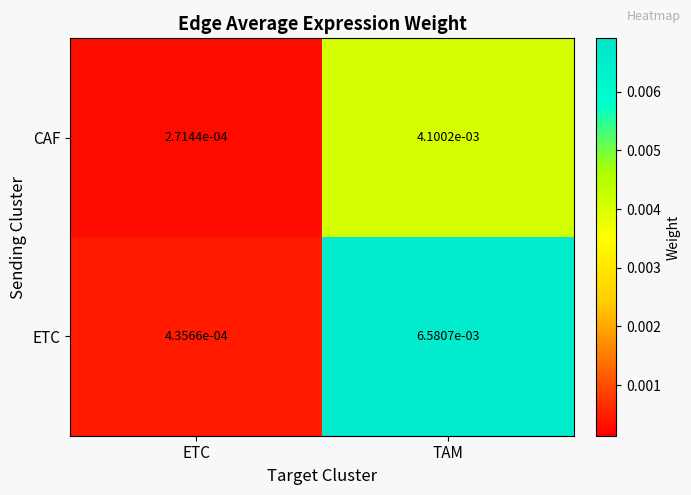

Which series has the widest spread of values?

ETC